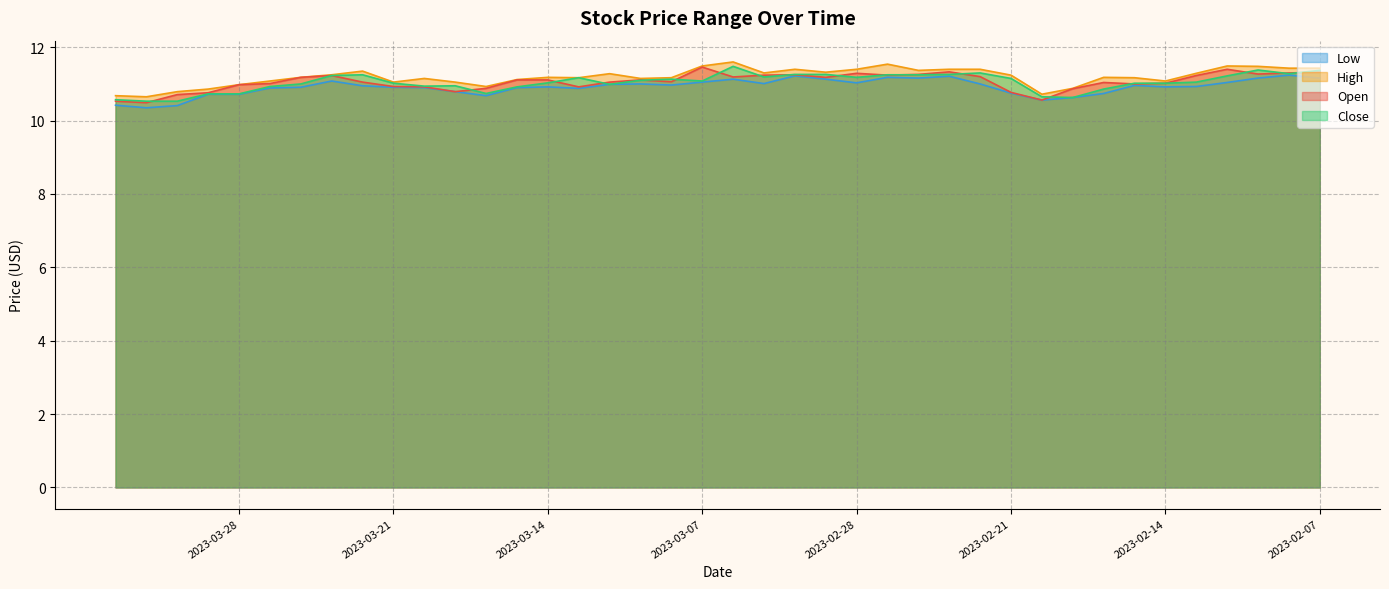

Where is the first local minimum for close?

2023-03-20